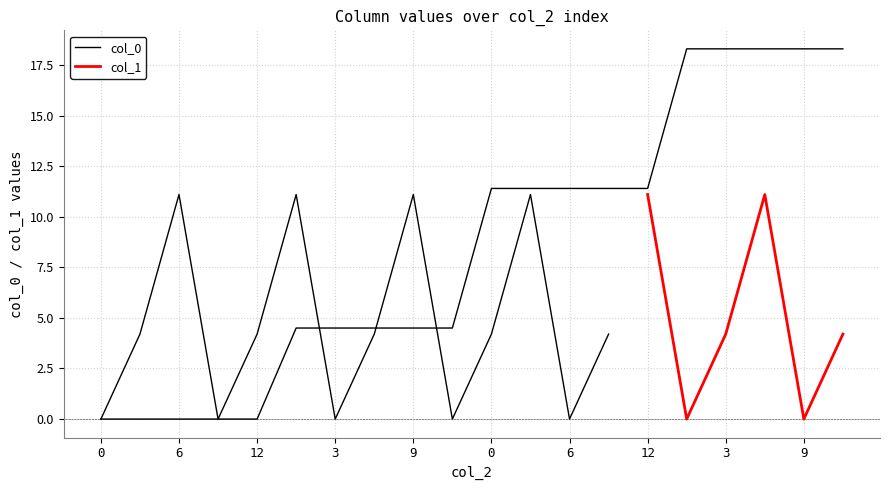

What is the label of the 3rd point from the right?

6